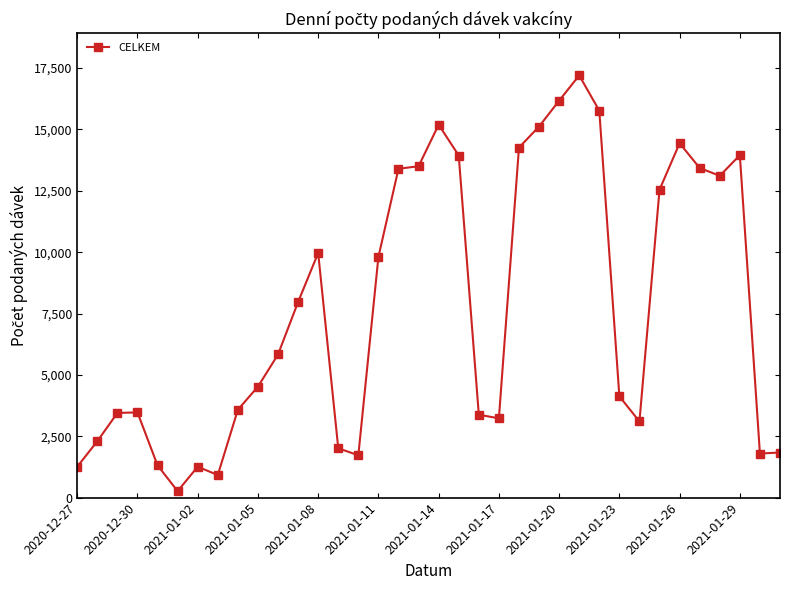

Count the number of categories in the chart.

36